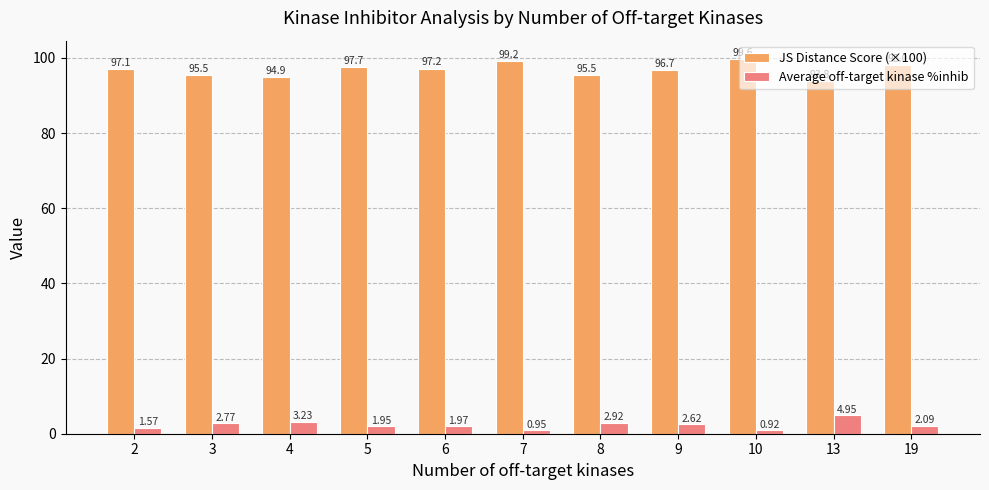

What is the sum of all Average off-target kinase %inhib values?

26.0